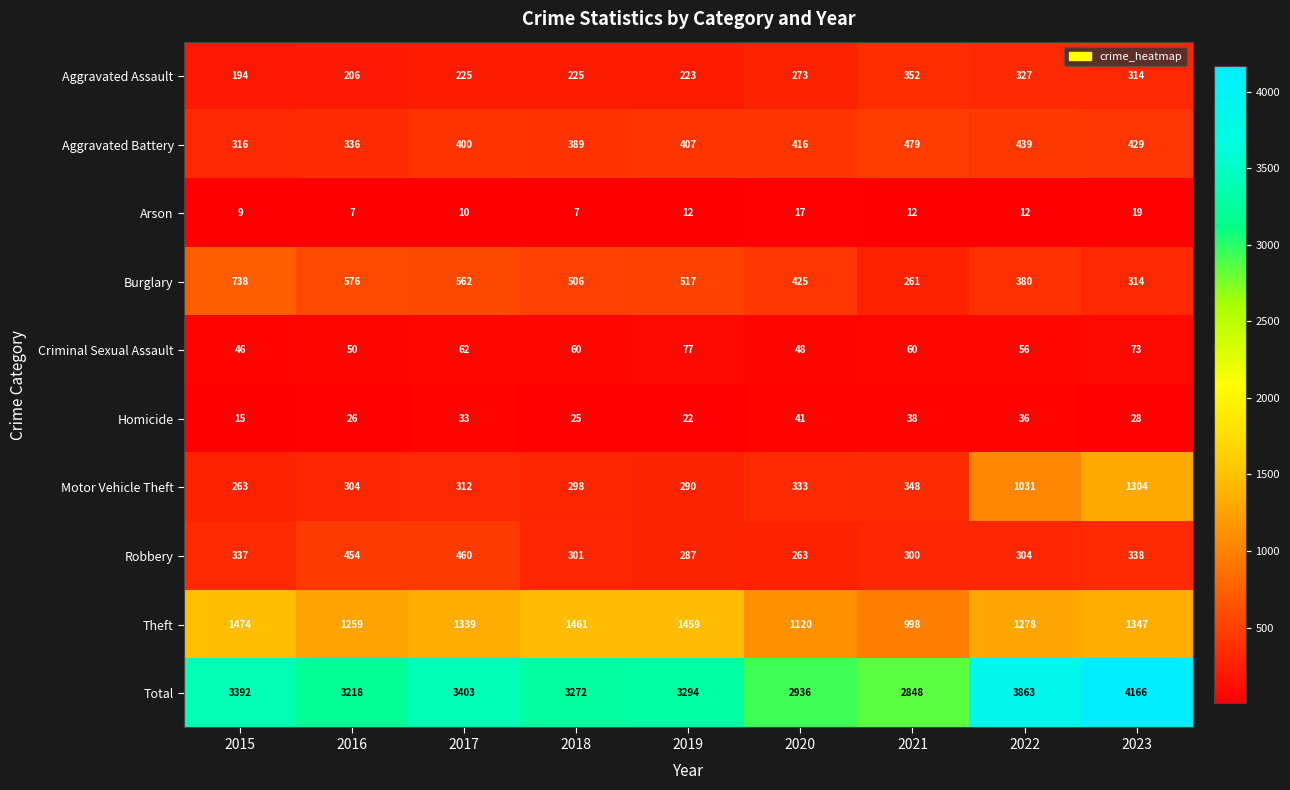

What is the smallest value displayed?

7